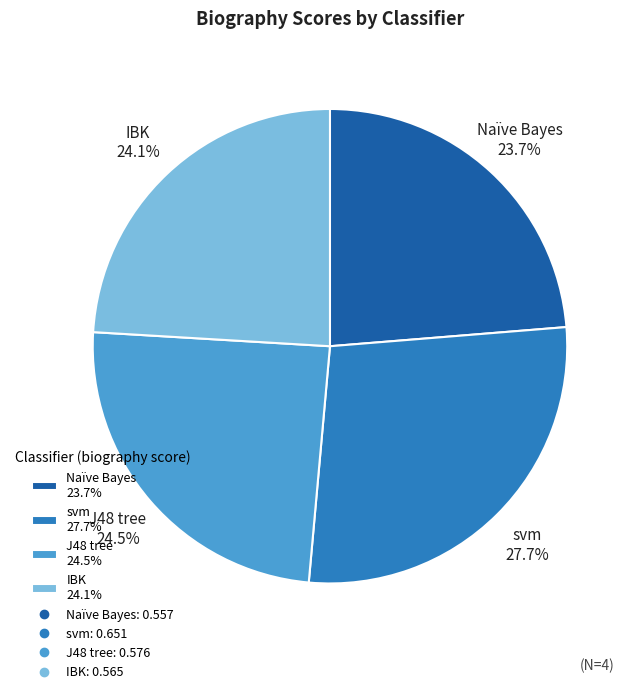

True or false: J48 tree accounts for 19% of the total.

False